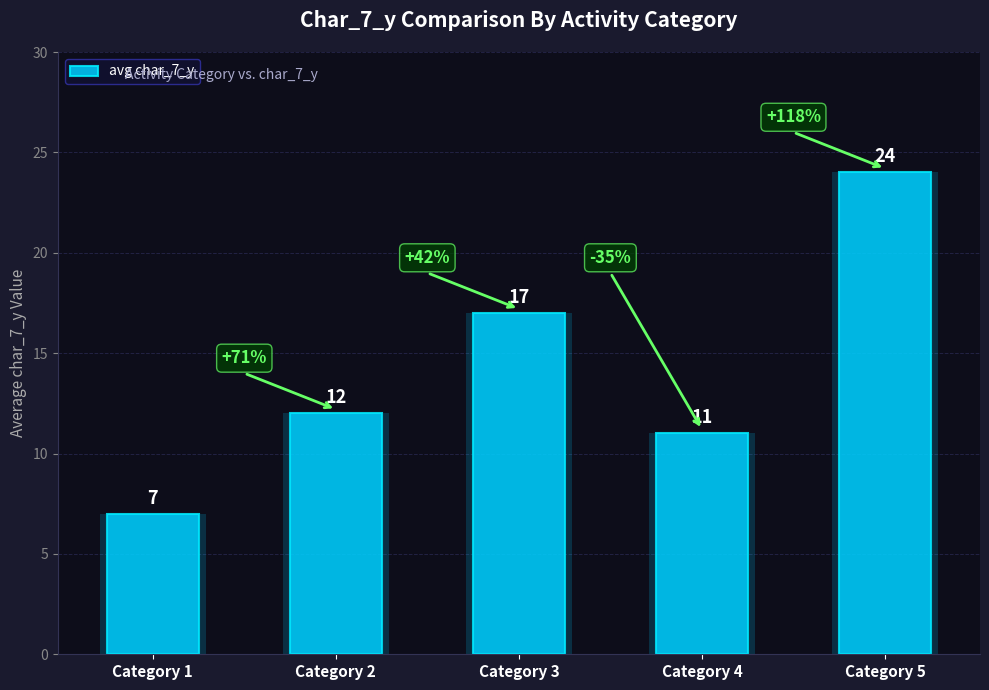

Is it true that the value at Category 2 is 7?

False